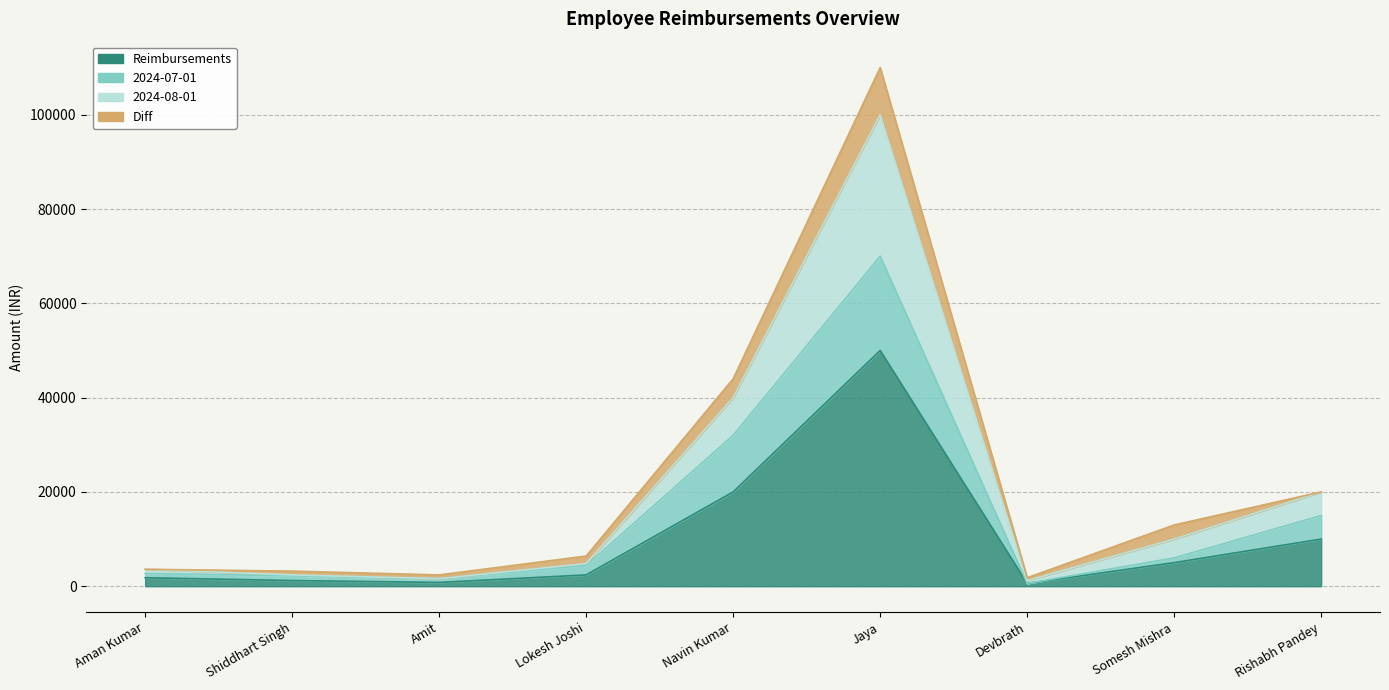

What value does the 2024-07-01 series have at Amit, to the nearest 50?

1600